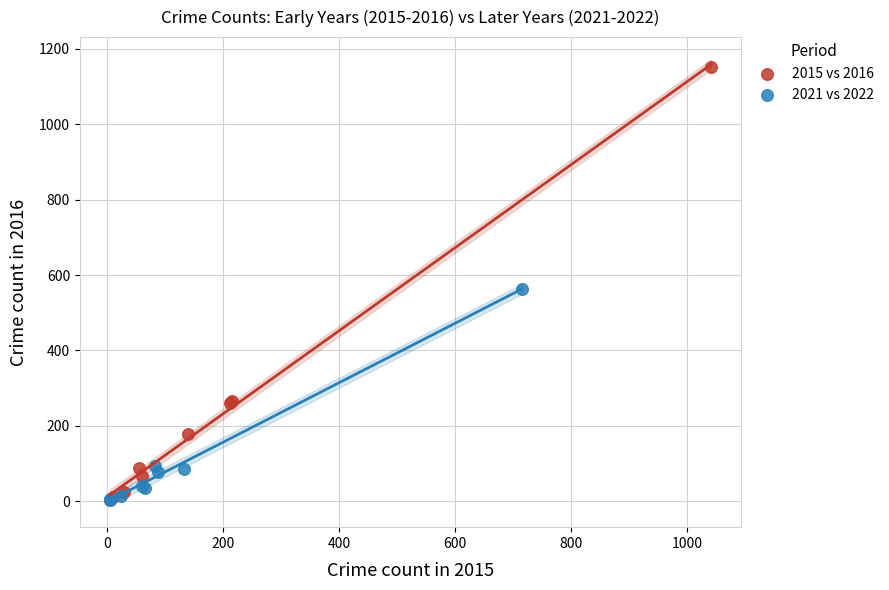

Which series has the largest Y range (max minus min)?

2015 vs 2016